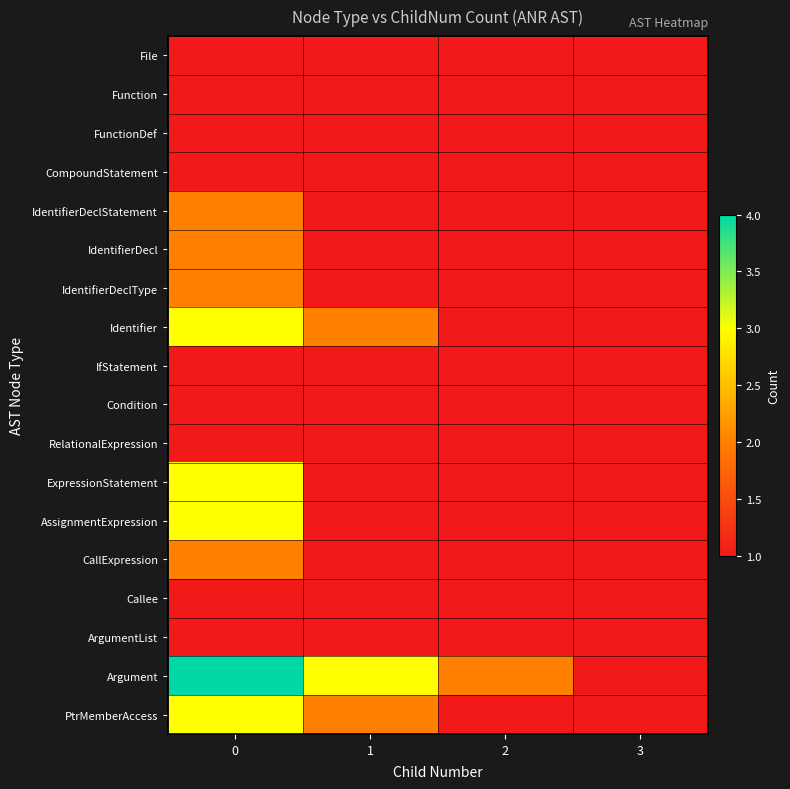

The IdentifierDecl series shows 2.0 at 0. True or false?

True